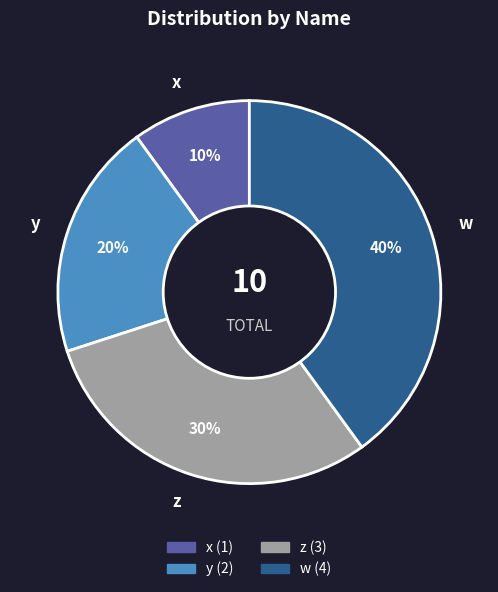

Does z account for over 50% of the chart?

No